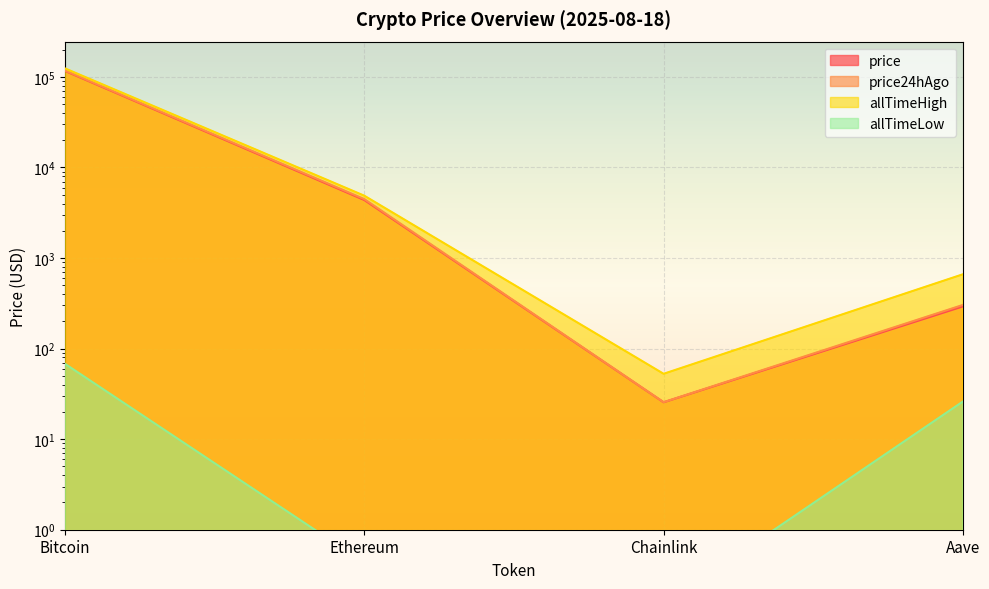

Reading left to right, list all the values displayed in this chart.

price: Bitcoin=116382.0	Ethereum=4371.8	Chainlink=25.5	Aave=292.3
price24hAgo: Bitcoin=117758.0	Ethereum=4477.9	Chainlink=25.6	Aave=303.4
allTimeHigh: Bitcoin=124128.0	Ethereum=4878.3	Chainlink=52.7	Aave=661.7
allTimeLow: Bitcoin=67.8	Ethereum=0.4	Chainlink=0.1	Aave=26.0